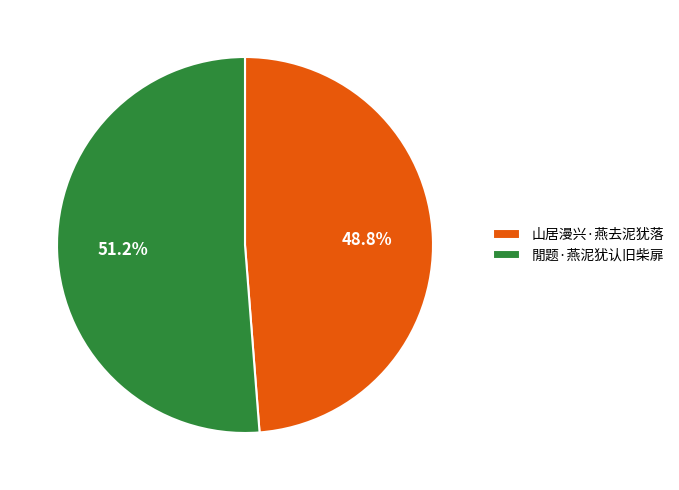

True or false: 山居漫兴·燕去泥犹落 accounts for 59% of the total.

False